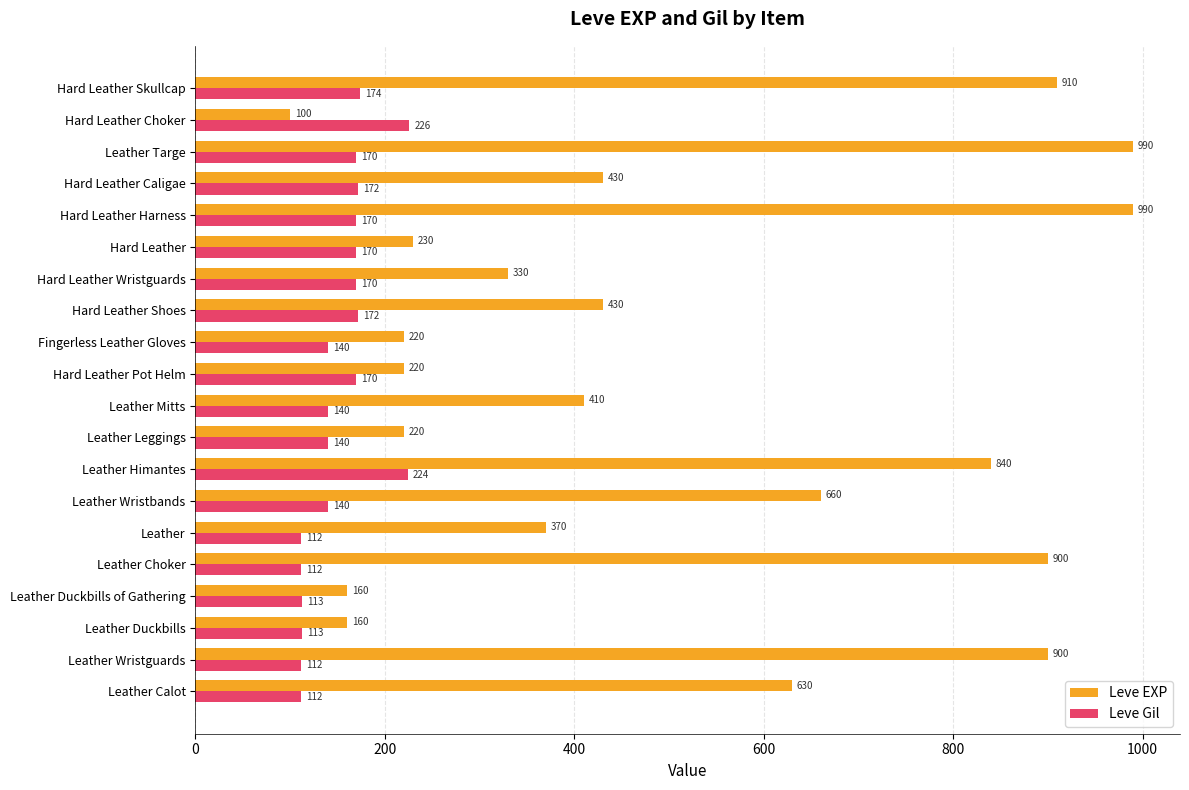

What is the approximate value of Leve EXP at Leather Targe?

990